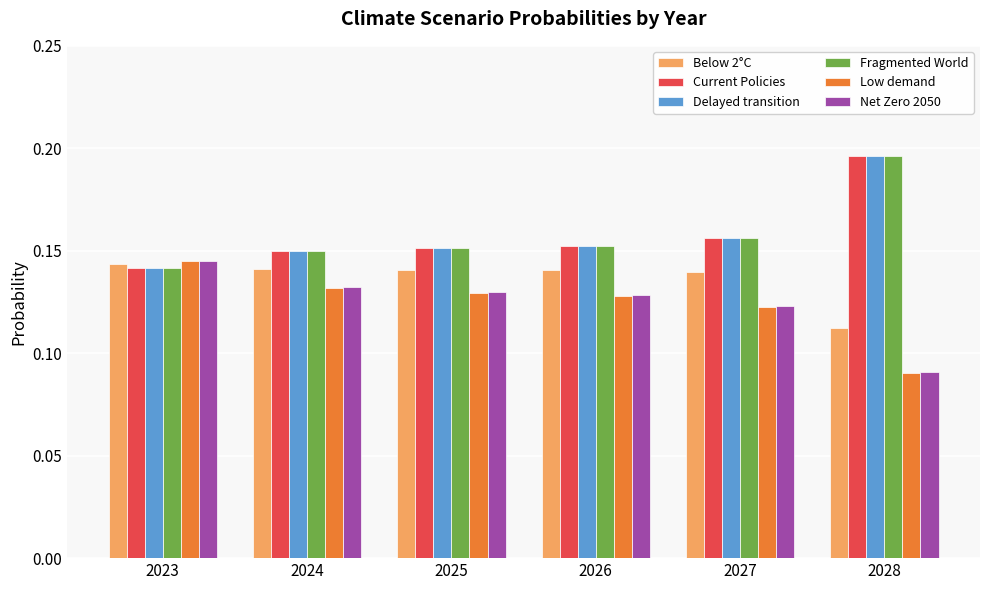

True or false: Delayed transition has a value of 0.1 at 2028.

False